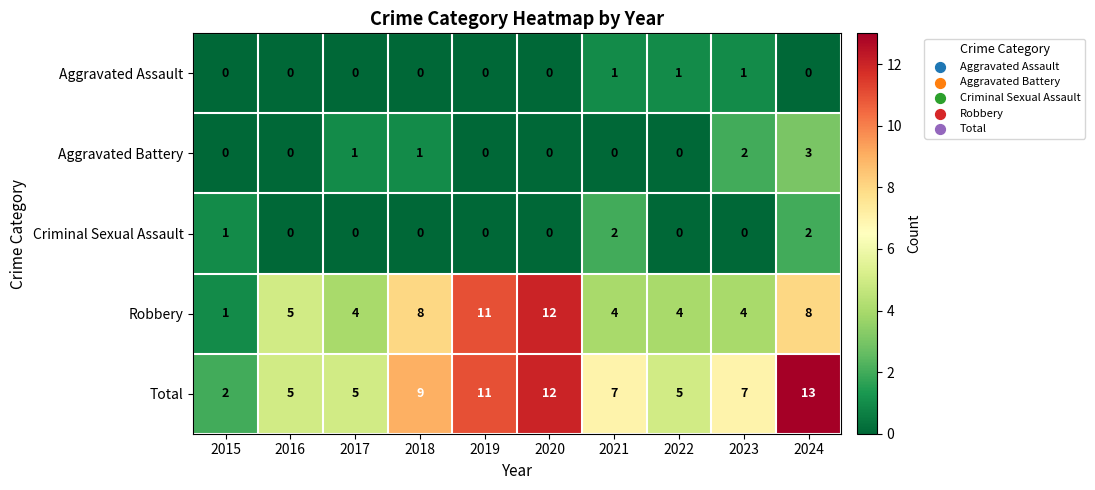

What is the difference between the maximum and minimum values in the Robbery series?

11